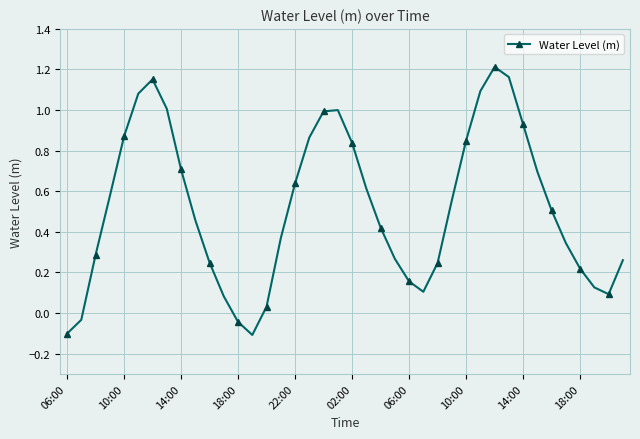

What is the difference between the second highest and second lowest values?

1.3